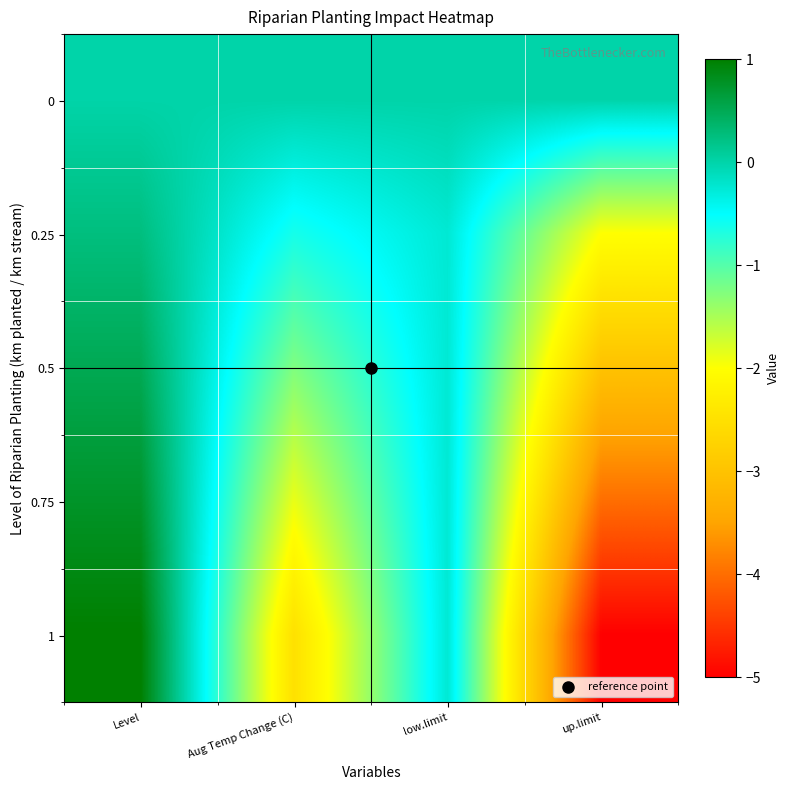

Reading left to right, what are all the values shown in this chart?

0: Level=0.0	Aug Temp Change (C)=0.0	low.limit=0.0	up.limit=0.0
0.25: Level=0.2	Aug Temp Change (C)=-0.6	low.limit=-0.2	up.limit=-2.0
0.5: Level=0.5	Aug Temp Change (C)=-1.2	low.limit=-0.2	up.limit=-3.0
0.75: Level=0.8	Aug Temp Change (C)=-1.9	low.limit=-0.2	up.limit=-4.0
1: Level=1.0	Aug Temp Change (C)=-2.5	low.limit=-0.2	up.limit=-5.0